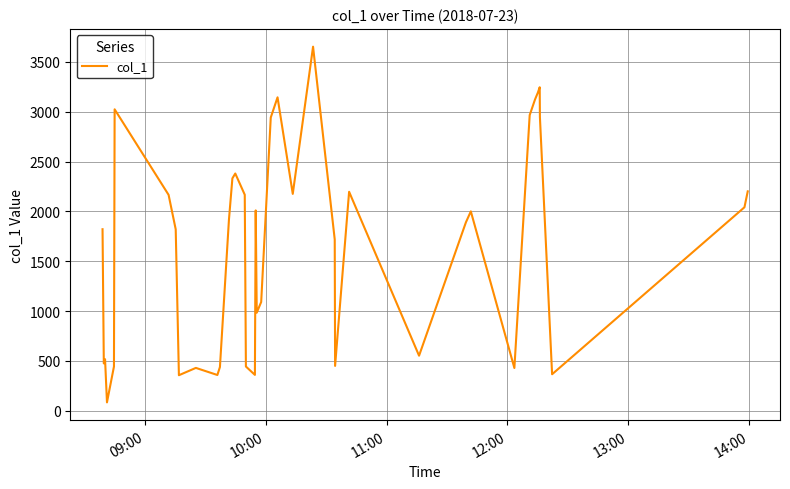

What is the difference between the maximum and minimum values?

3567.1